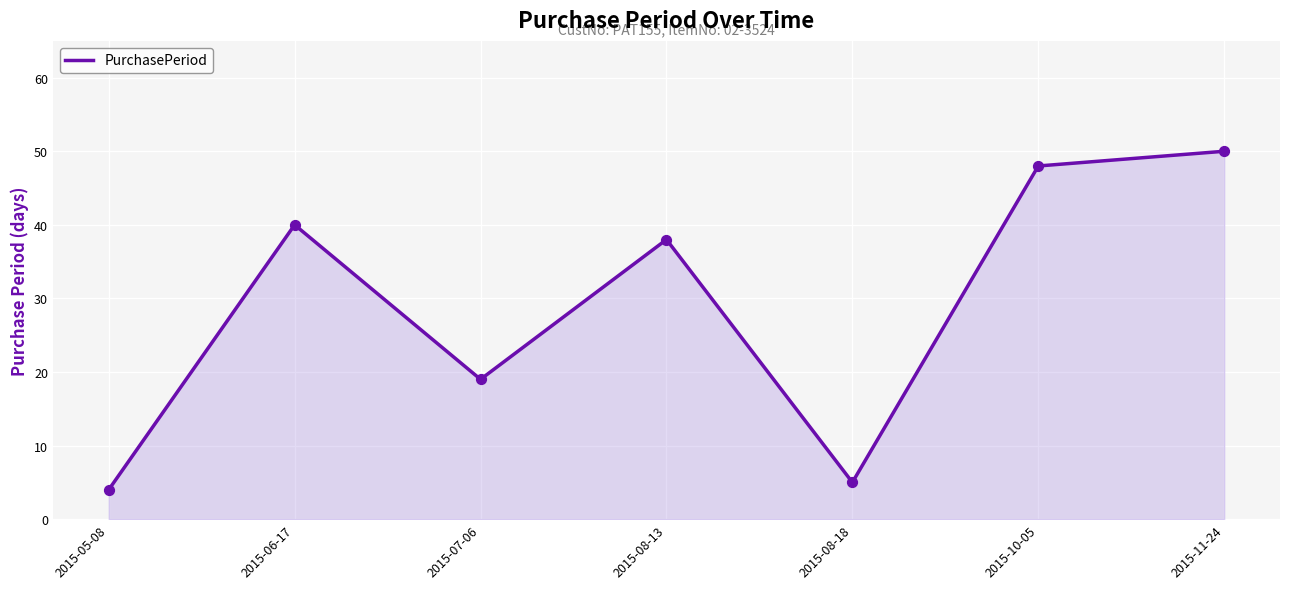

What is the change in value from 2015-08-13 to 2015-11-24?

+12